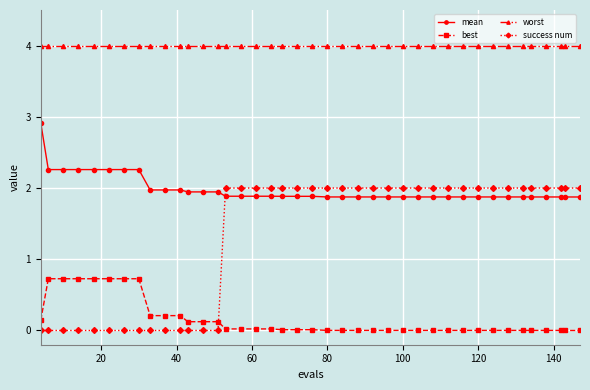

True or false: best and worst intersect in this chart.

False